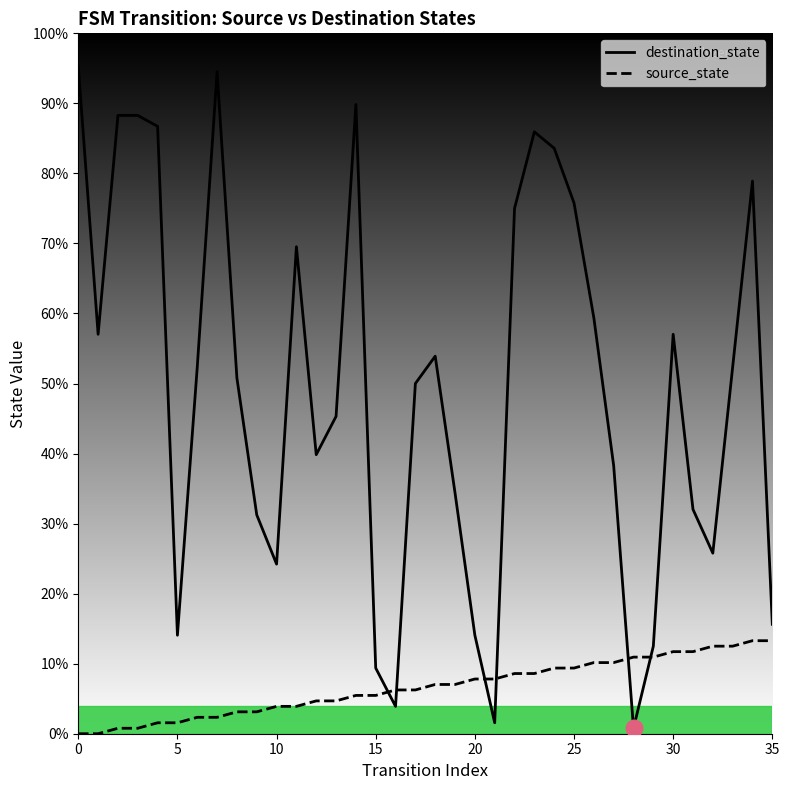

How many intersections are there between source_state and destination_state?

6